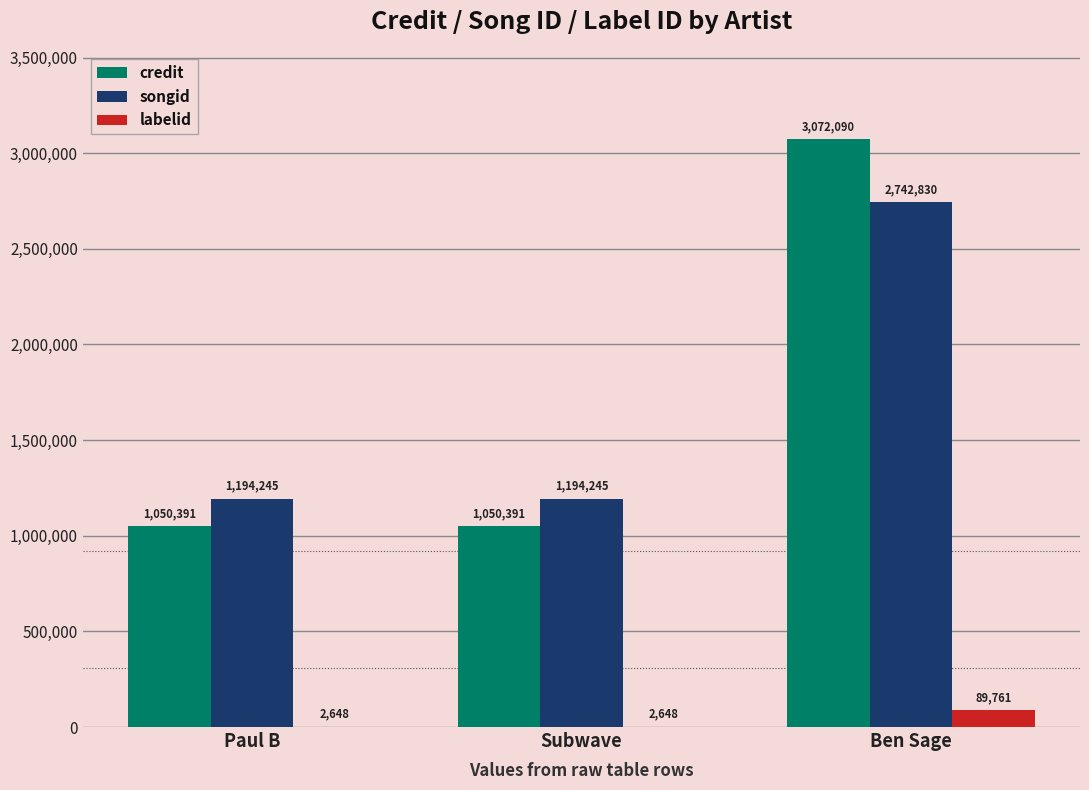

How many songid values are between 1194245 and 2742830?

3